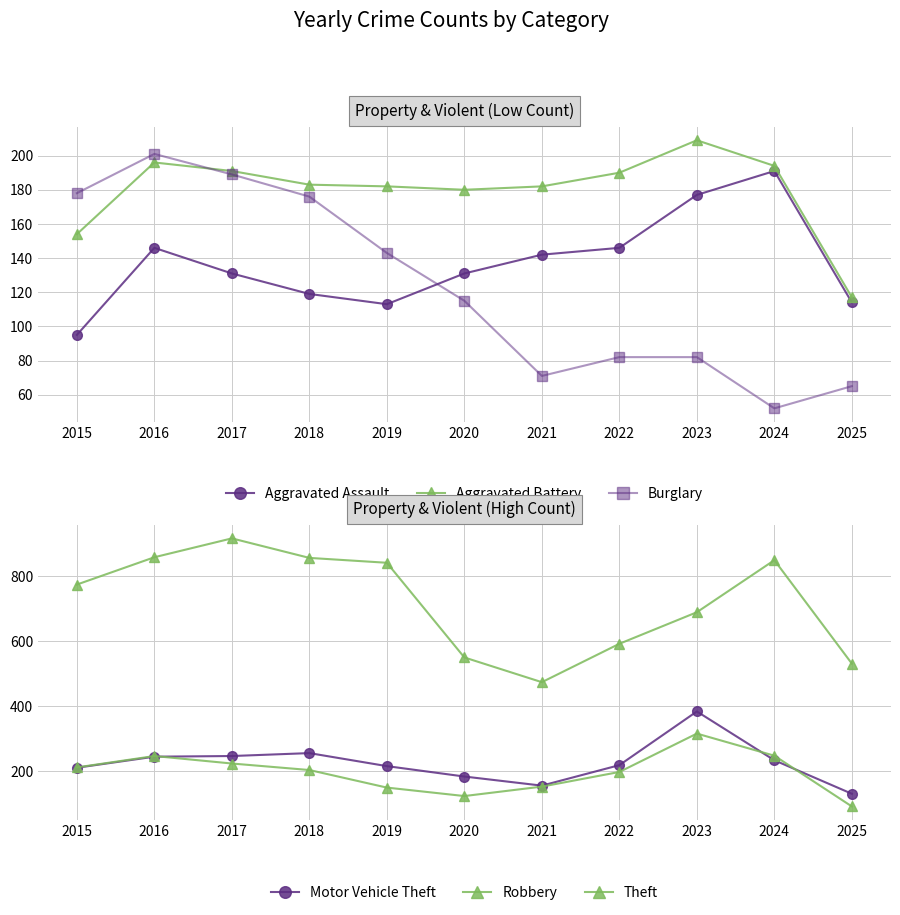

How many lines are shown in the chart?

6